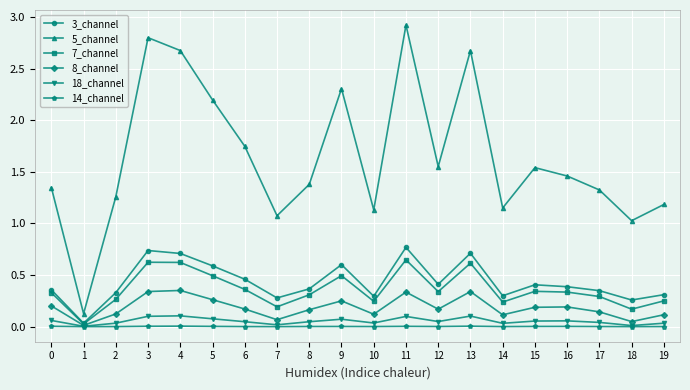

Which series has the largest total across all categories?

5_channel